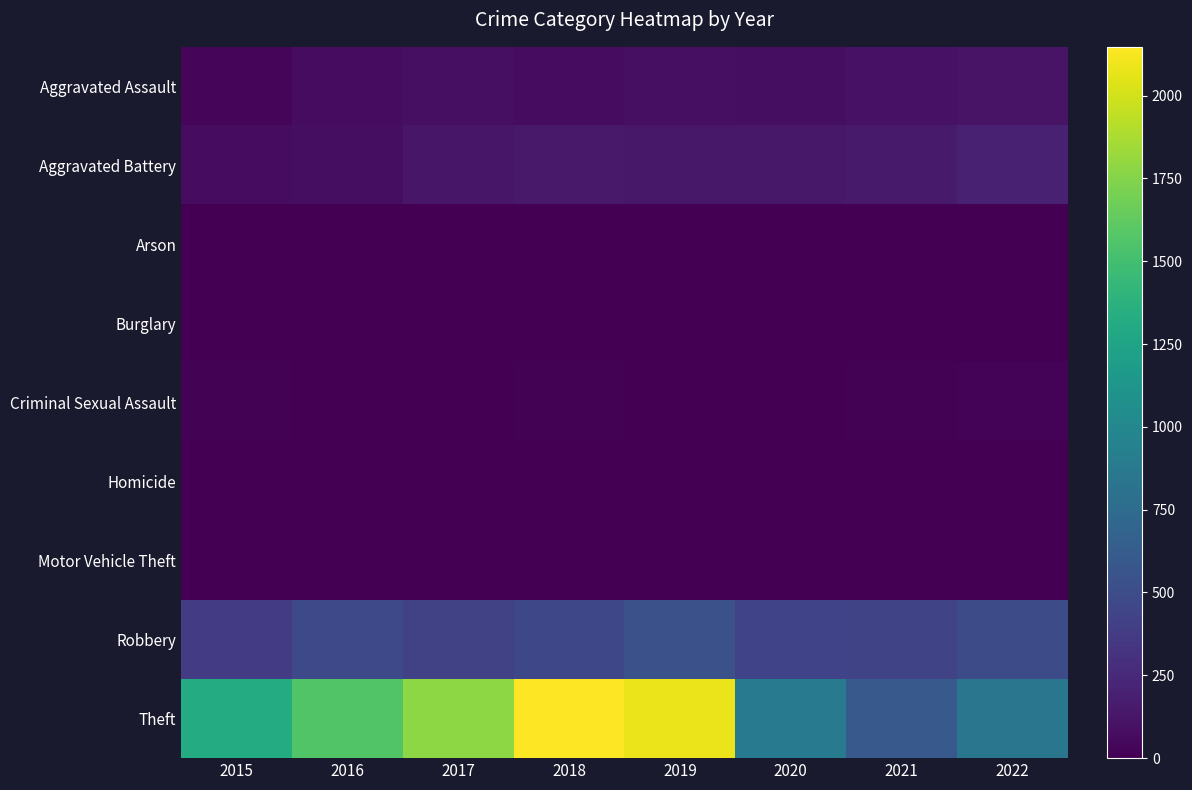

What is the spread (max minus min) of values at 2021?

595